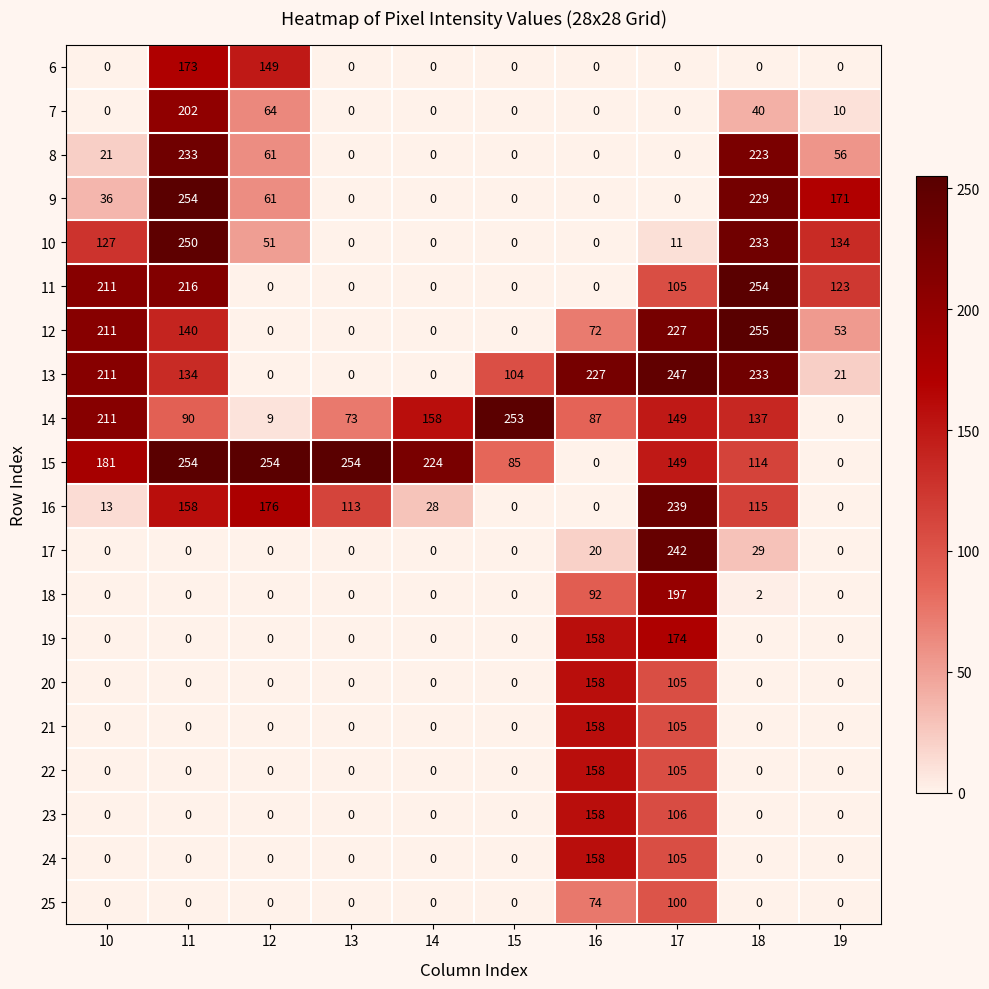

What value does the 7 series have at 18, to the nearest 5?

40